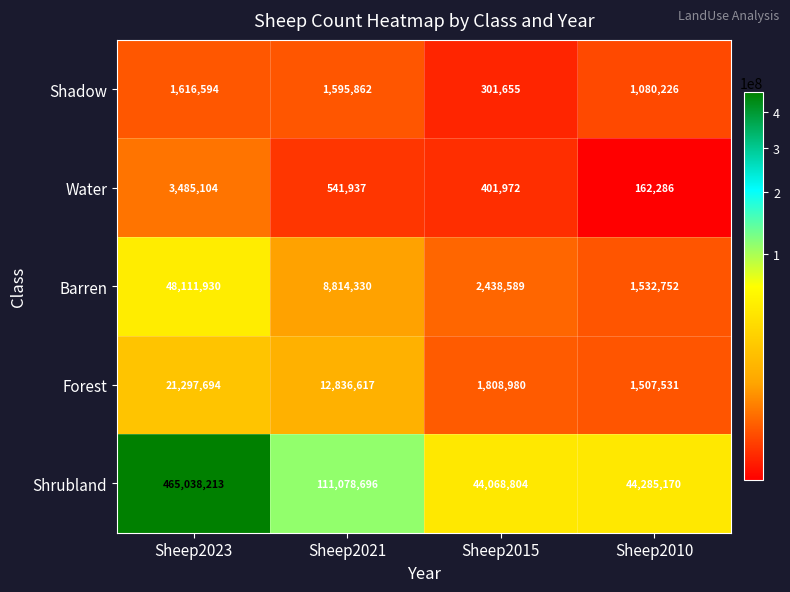

True or false: Shadow has a value of 1080226 at Sheep2010.

True